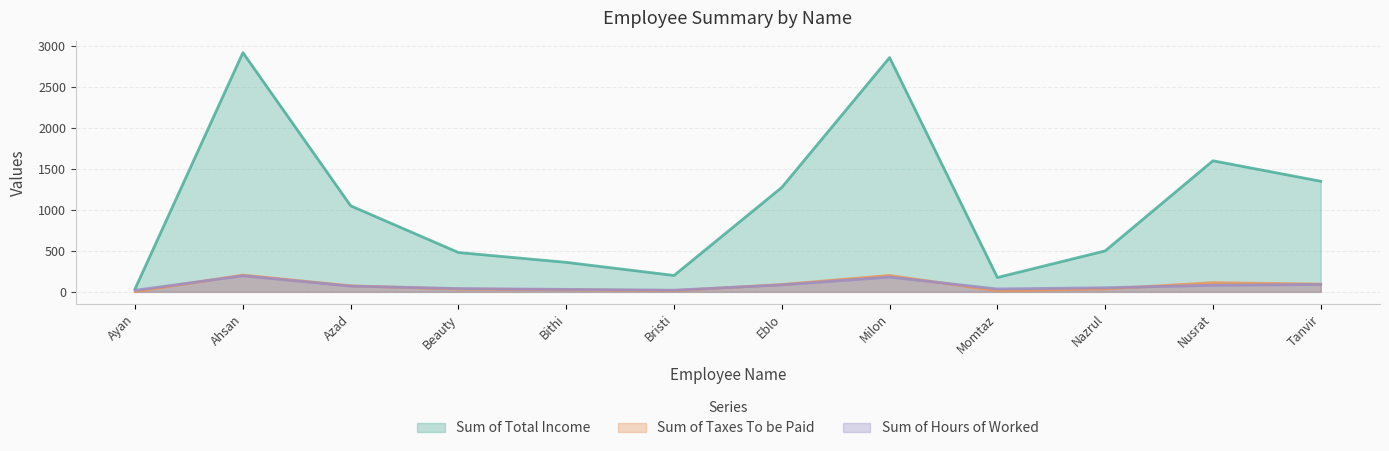

What is the label of the 12th point from the right?

Ayan